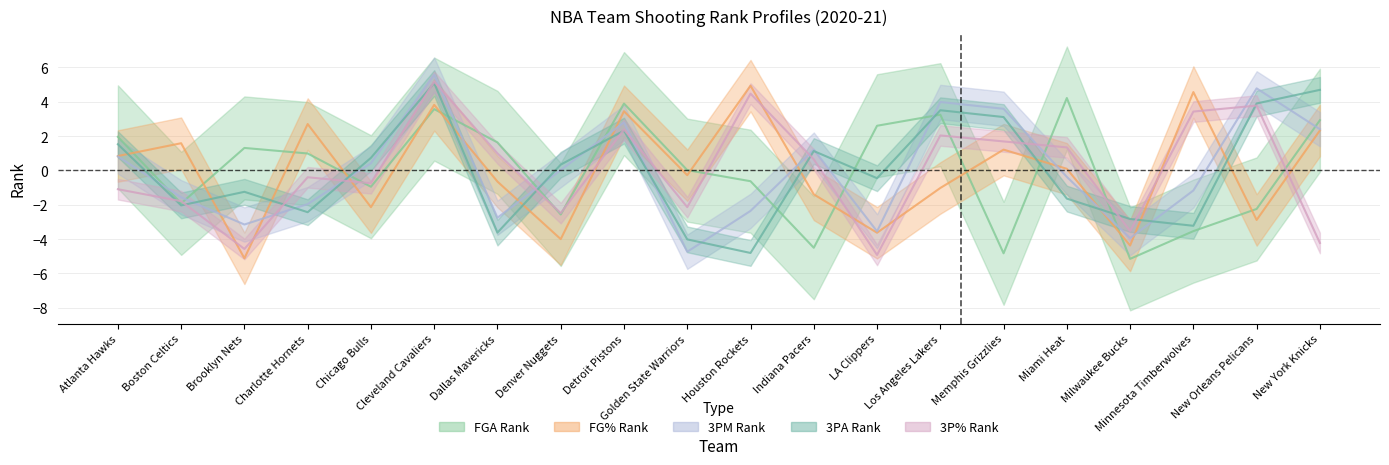

Which has a higher value, Atlanta Hawks or Dallas Mavericks?

Atlanta Hawks